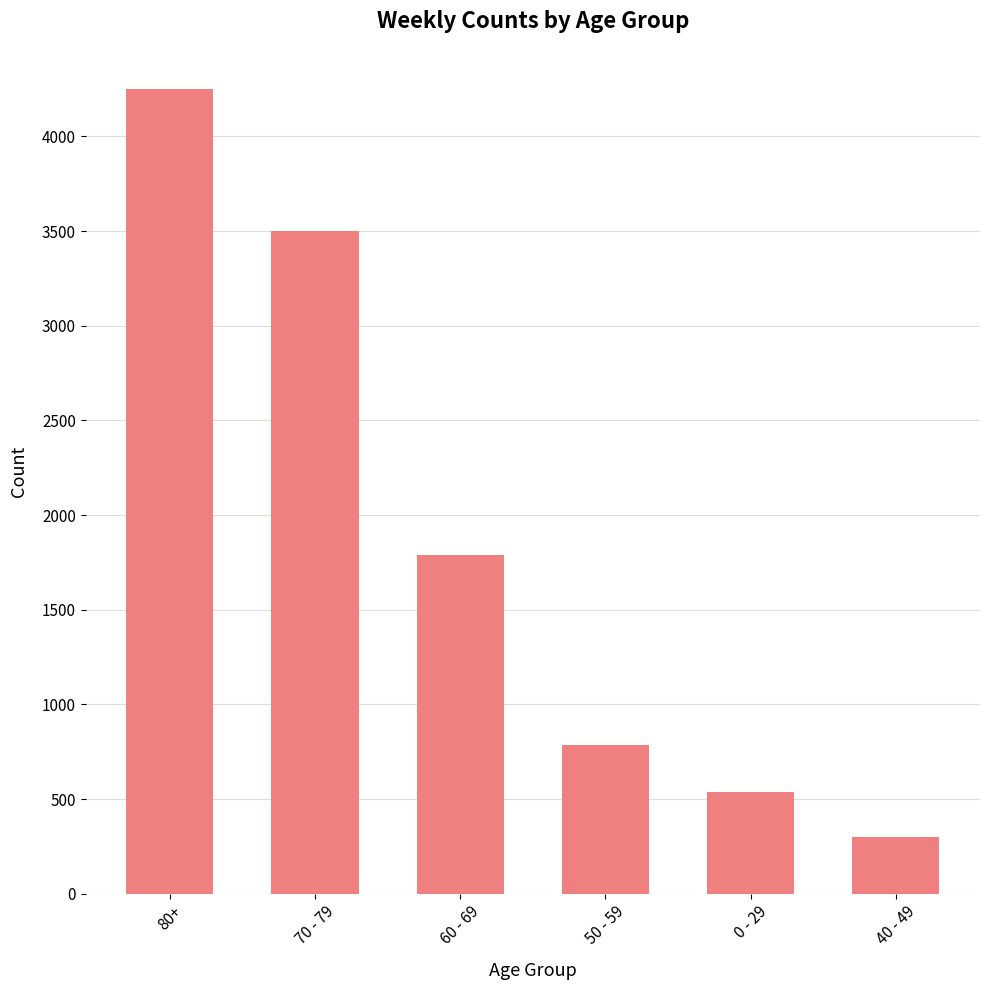

At which label is the value closest to 2275?

60 - 69